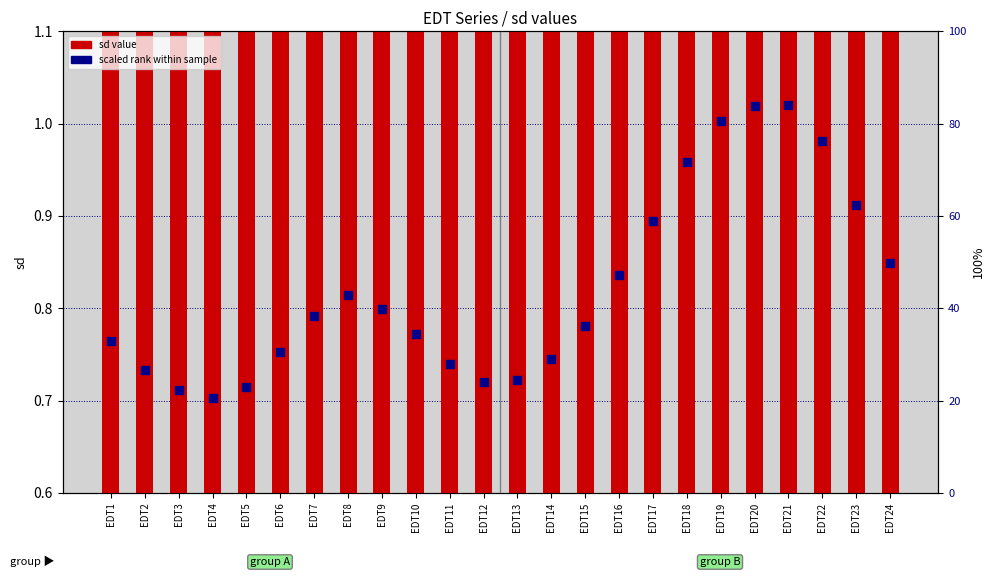

What are all the series names shown in the legend?

sd value, scaled rank